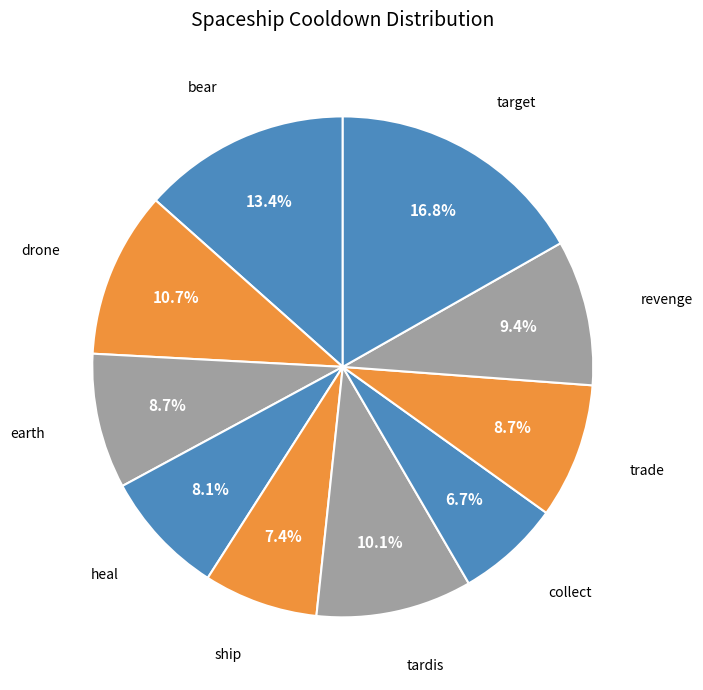

Is there any slice that represents more than half of the pie?

No